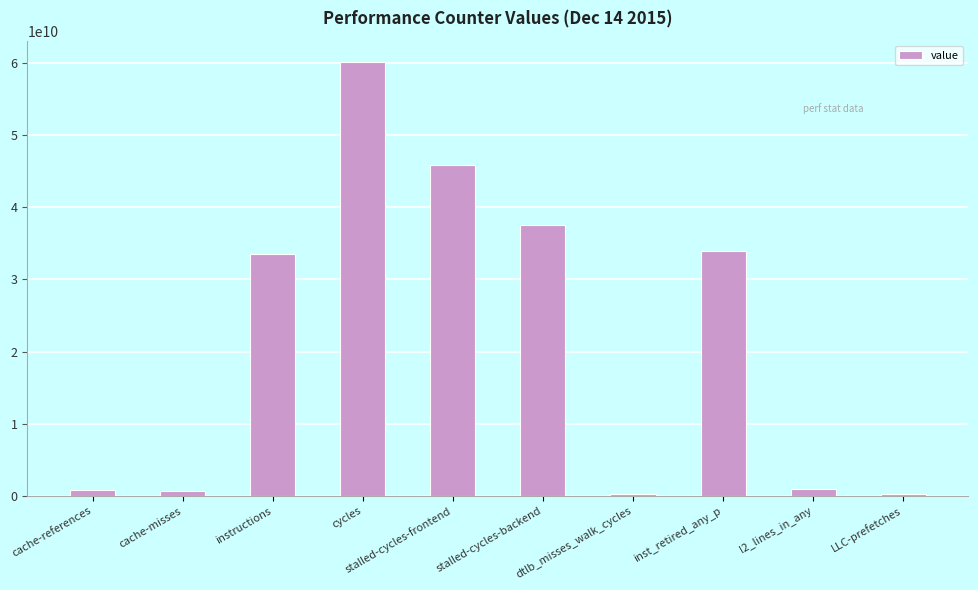

What is the sum of all values?

213820135299